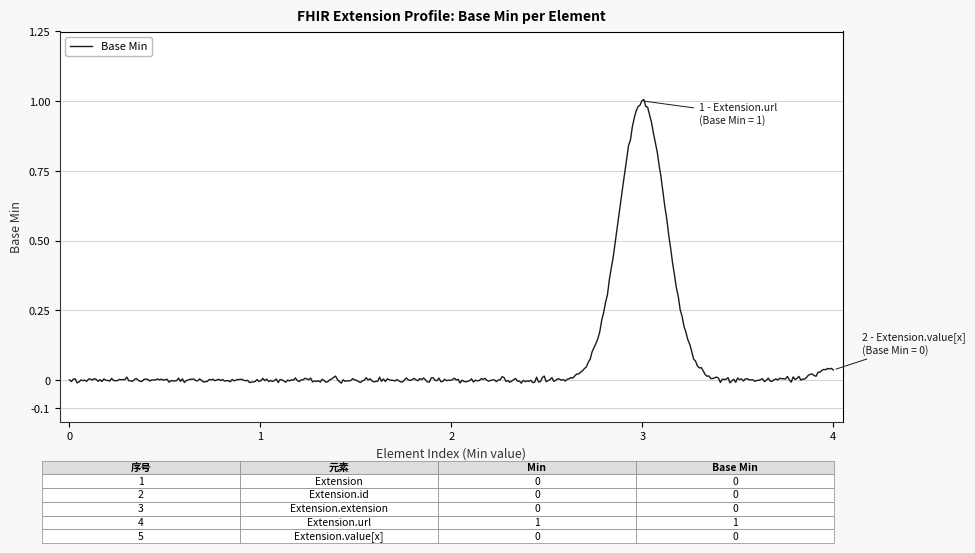

Is this an area chart (filled region under the line)?

No